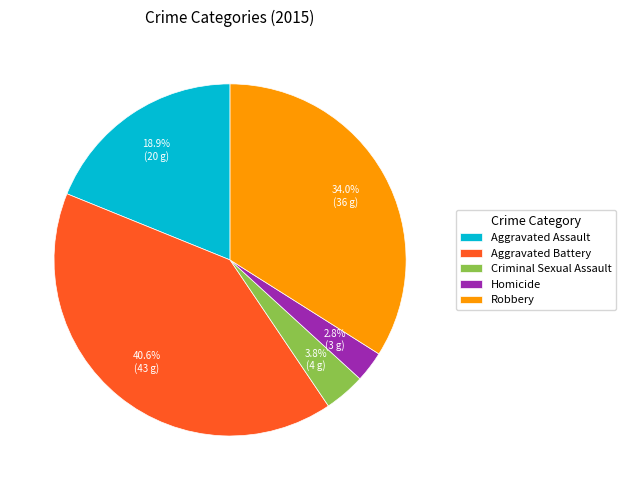

How much of the chart is everything except Aggravated Battery?

59.4%